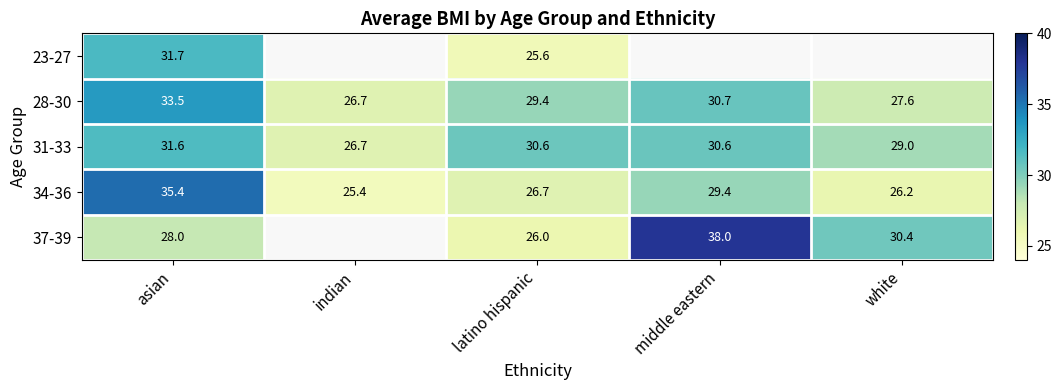

How many data points does each series have?

5